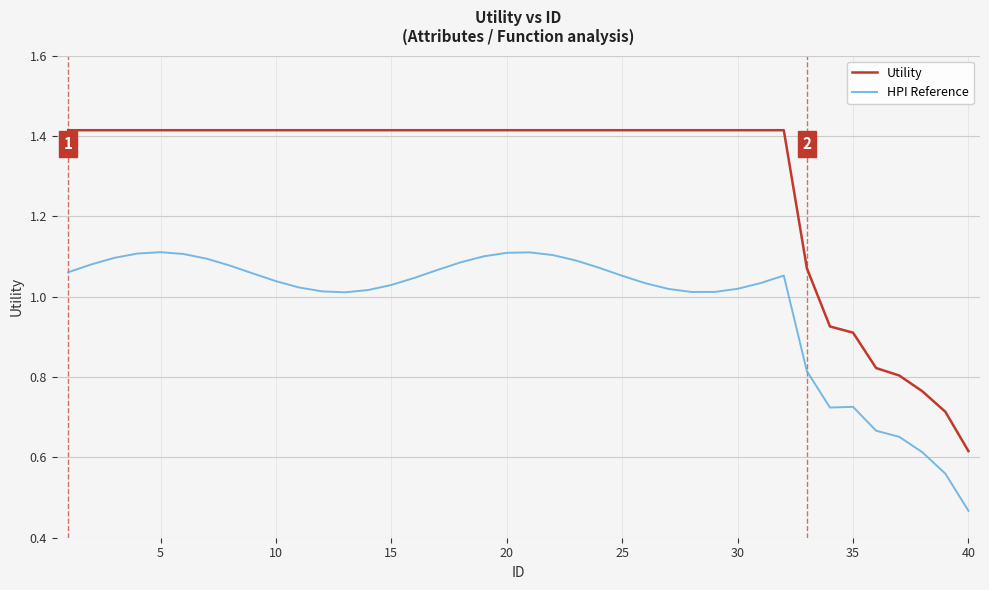

At how many categories does at least one series exceed 0?

40